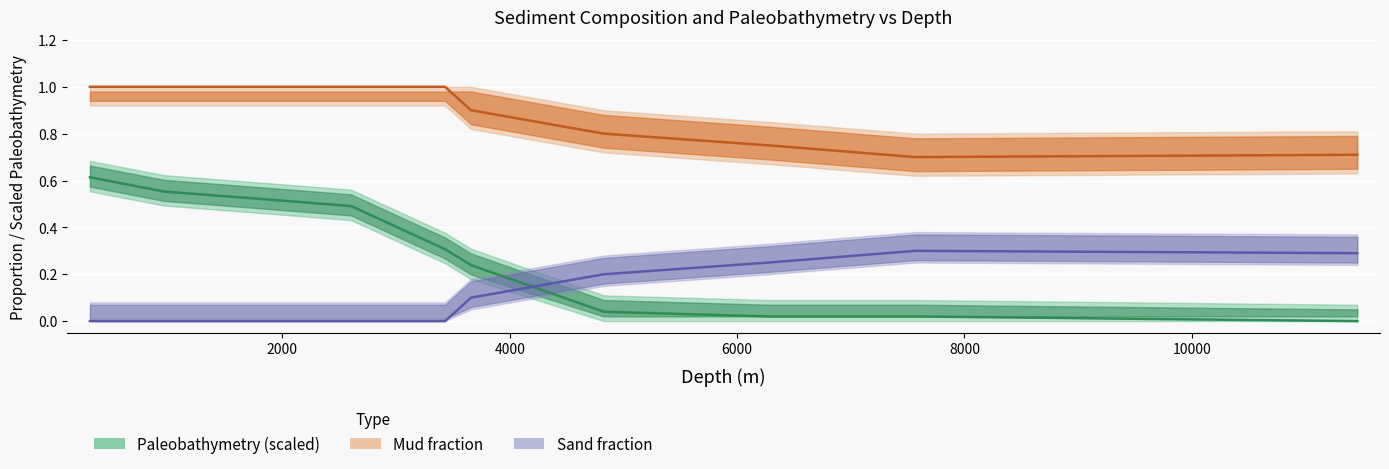

True or false: Mud and Paleobathymetry_scaled cross at least once.

False